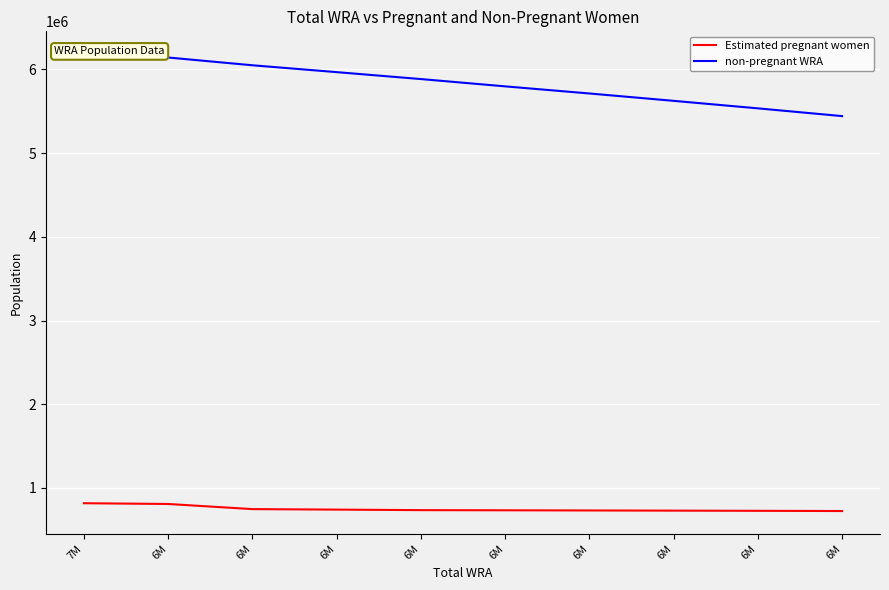

What is the highest value of the non-pregnant WRA series?

6181985.8